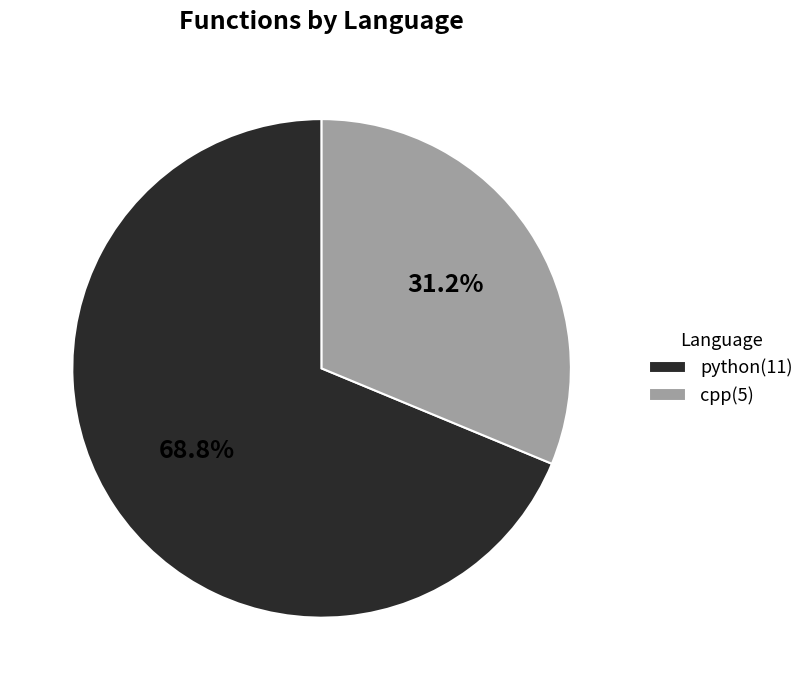

Which slice is the largest?

python